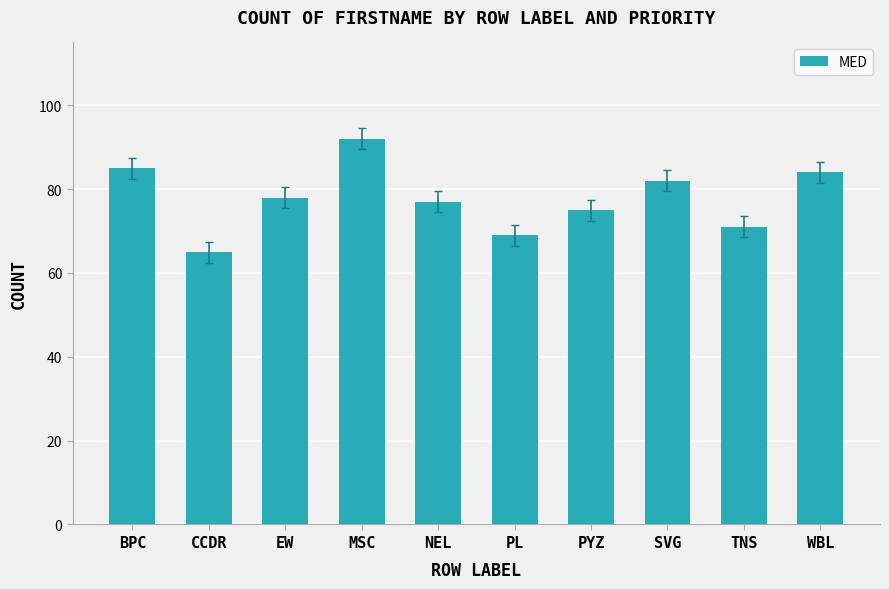

List the labels in order of value, smallest first.

CCDR, PL, TNS, PYZ, NEL, EW, SVG, WBL, BPC, MSC